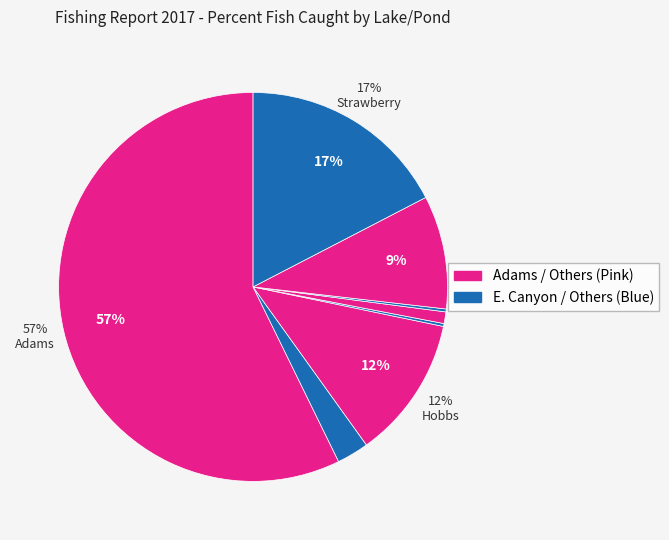

Which slice represents more than half of the pie?

Adams